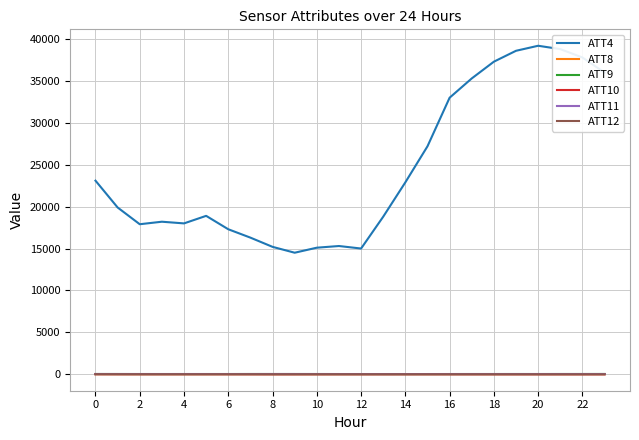

What is the greatest value displayed?

39200.0